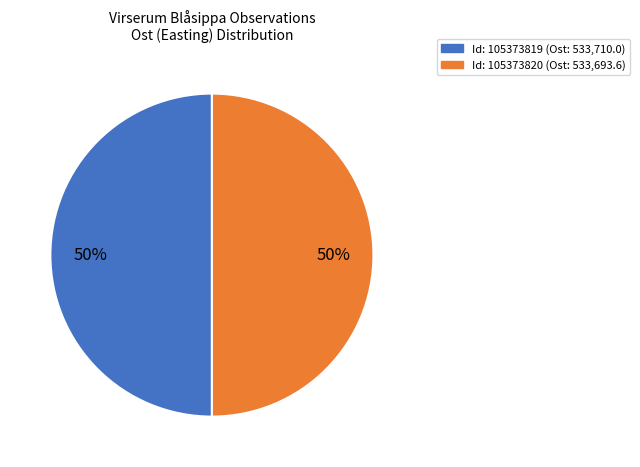

To the nearest percent, what is the average slice percentage?

50%